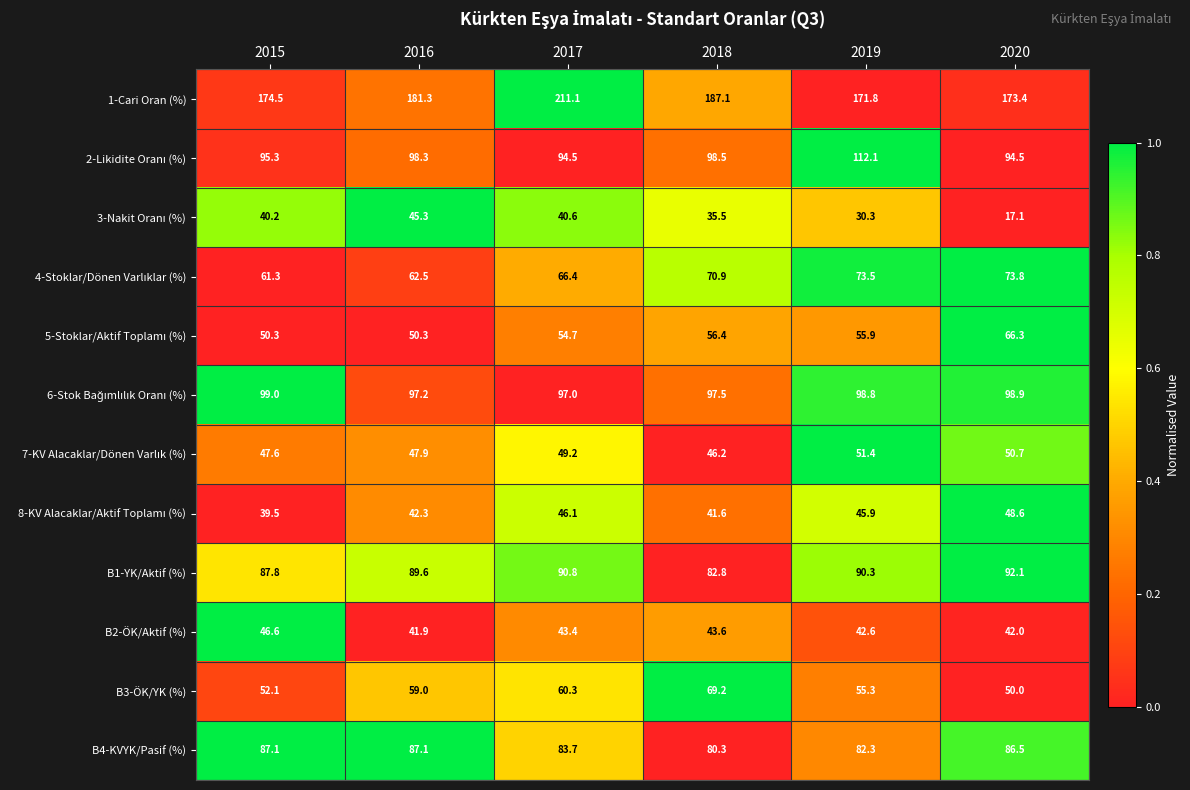

At which category is the sum across all series the highest?

2017